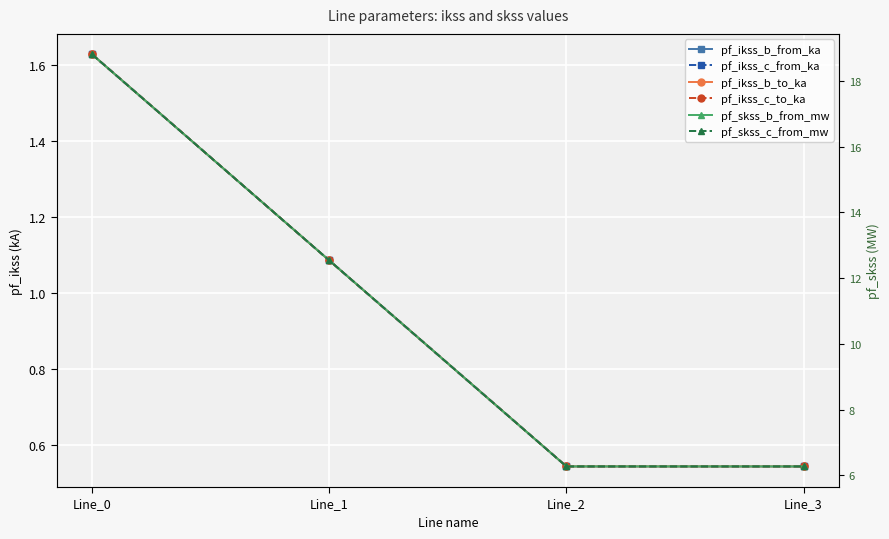

Which series changed the most between Line_2 and Line_3?

pf_skss_b_from_mw